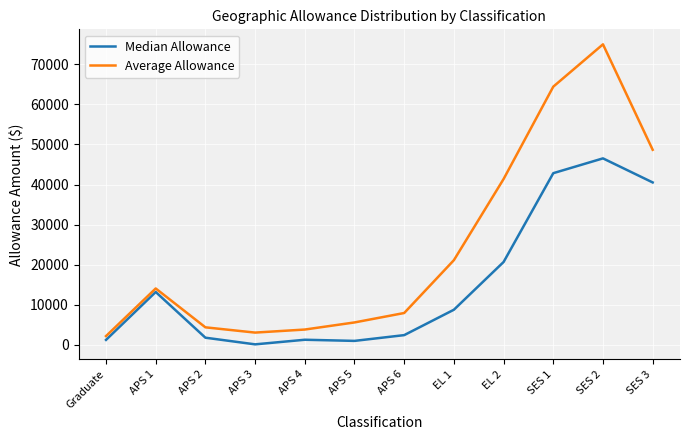

What are all the series names shown in the legend?

Median Allowance, Average Allowance